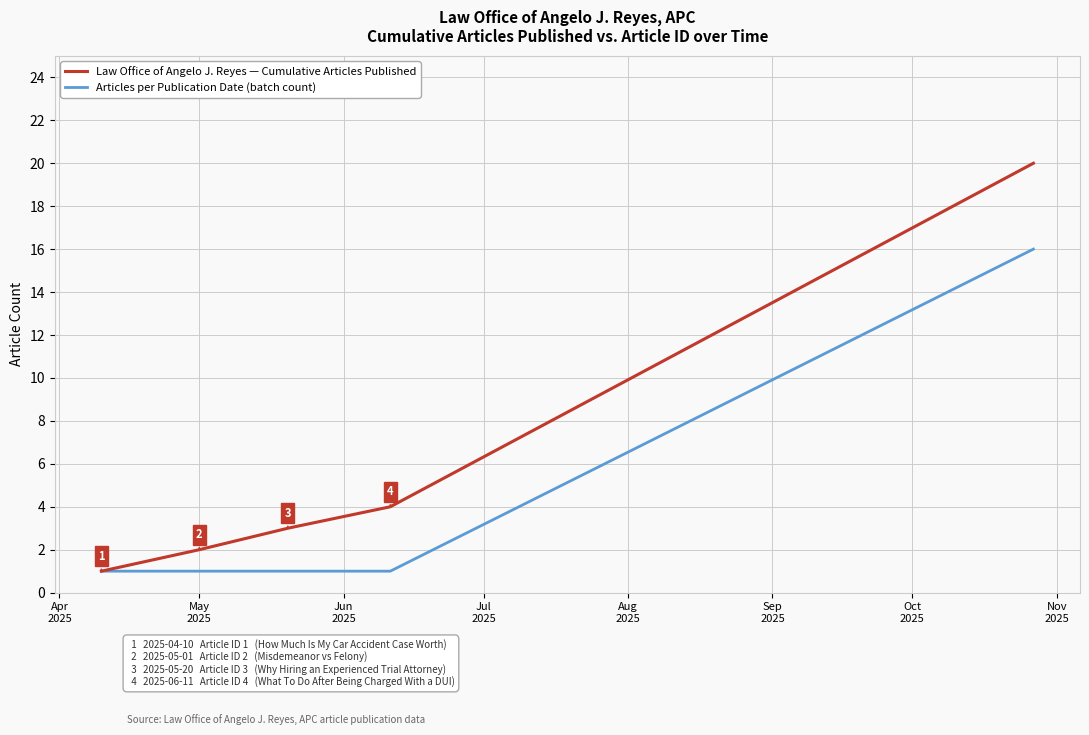

Which series has the largest total across all categories?

Law Office of Angelo J. Reyes — Cumulative Articles Published